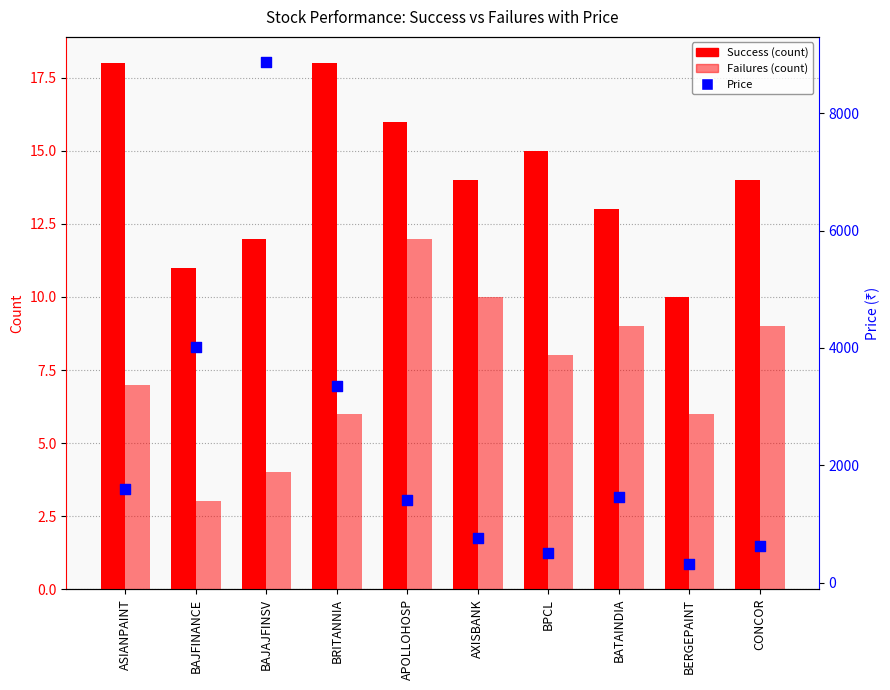

At how many categories does at least one series exceed 951?

6